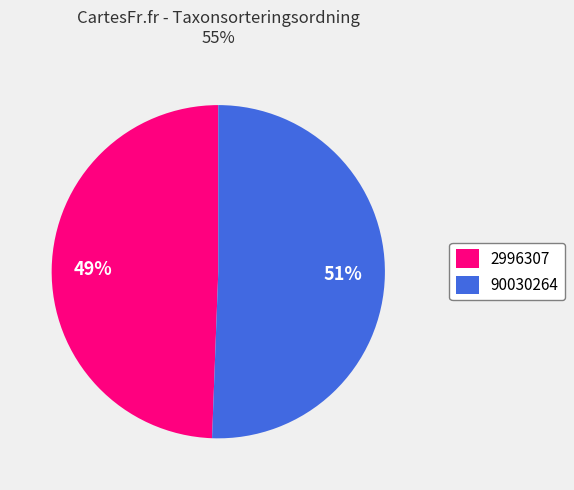

To the nearest percent, what portion does 2996307 represent?

49%